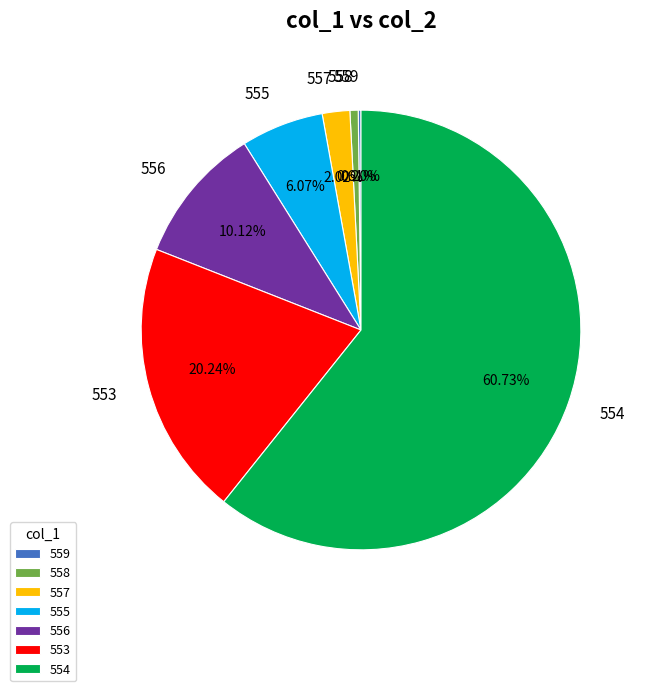

Which has a higher value, 556 or 554?

554